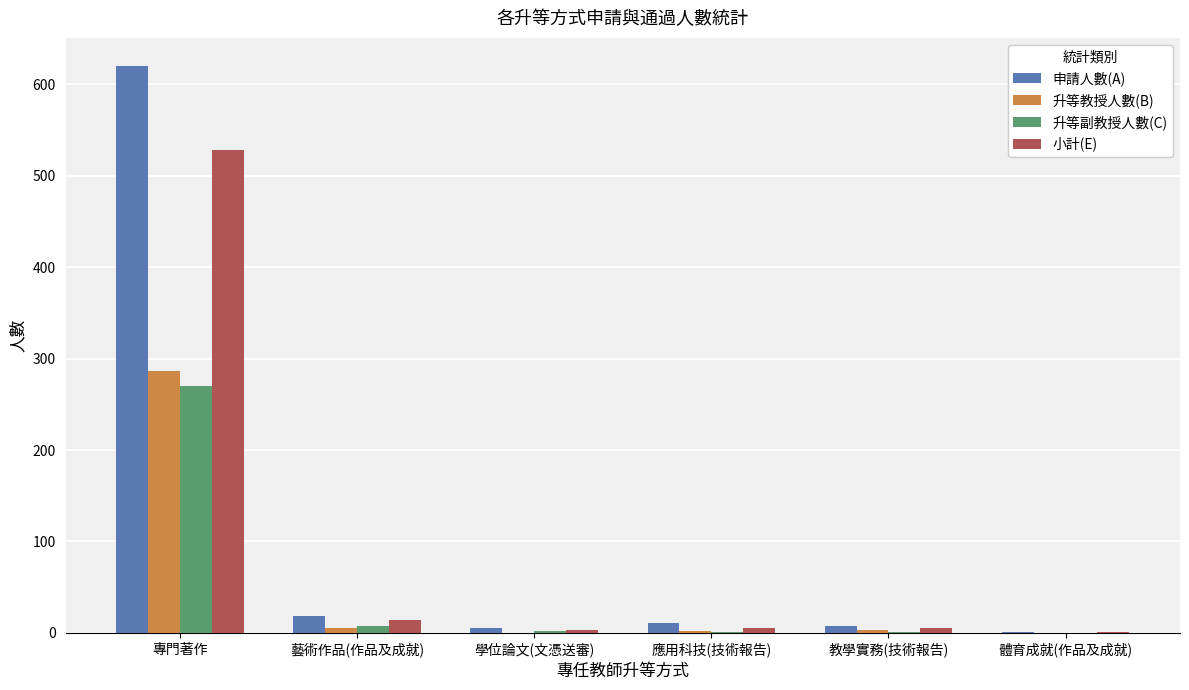

At which category is the sum across all series the highest?

專門著作